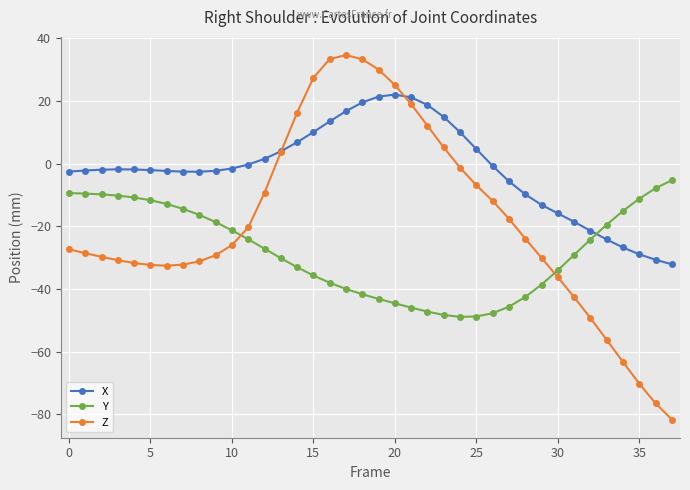

Rank the series by their average value, from lowest to highest.

Y, Z, X